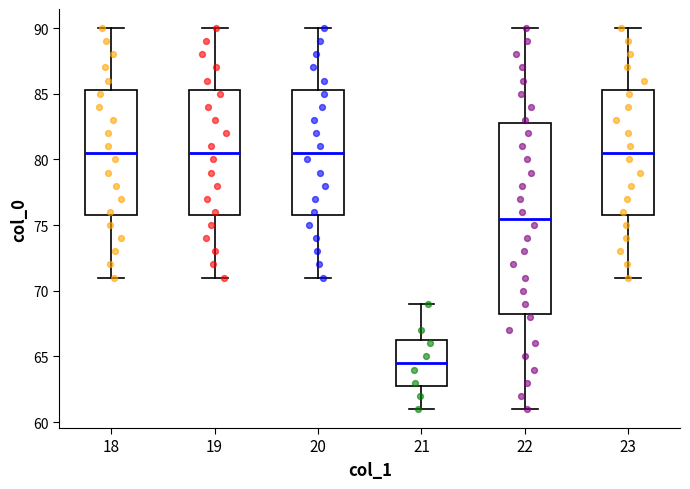

Reading left to right, transcribe this box plot: for each box, give where its median line is, the range the box spans, and where its two whiskers end, as read against the y-axis. The values are not printed on the chart, so give them approximately, as read against the axis.

18: median 80.5, box 76.0 to 85.5, whiskers 71.0 to 90.0
19: median 80.5, box 76.0 to 85.5, whiskers 71.0 to 90.0
20: median 80.5, box 76.0 to 85.5, whiskers 71.0 to 90.0
21: median 64.5, box 63.0 to 66.5, whiskers 61.0 to 69.0
22: median 75.5, box 68.5 to 83.0, whiskers 61.0 to 90.0
23: median 80.5, box 76.0 to 85.5, whiskers 71.0 to 90.0